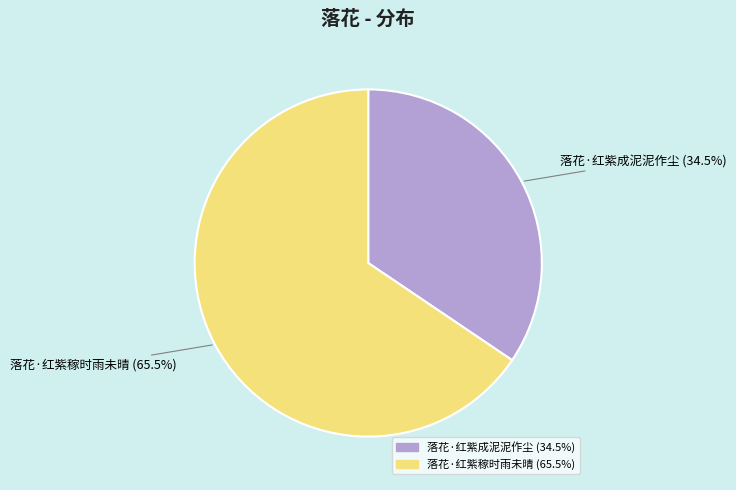

Approximately how many times larger is the value at 落花·红紫稼时雨未晴 compared to 落花·红紫成泥泥作尘?

1.9